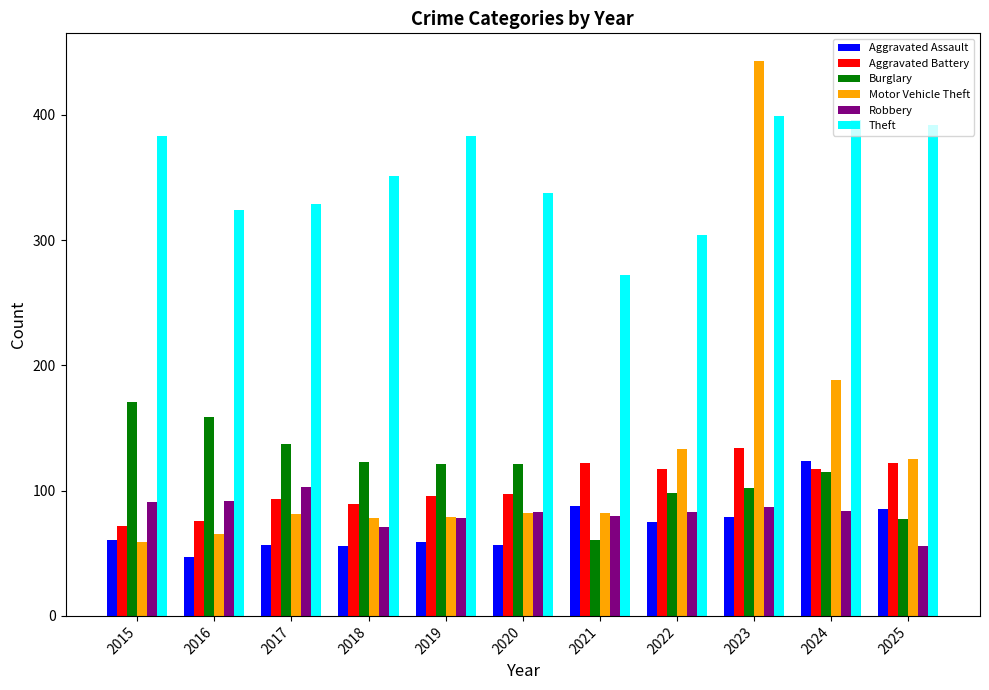

How many values in the Burglary series are below 121?

5